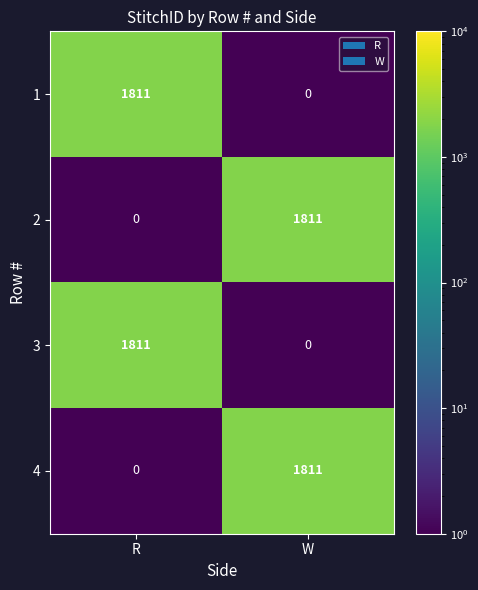

What is the difference between the maximum and minimum values in the 3 series?

1811